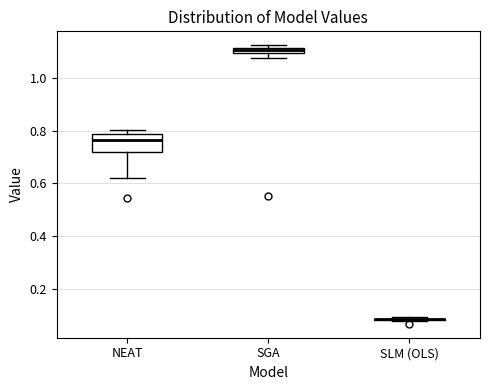

Comparing the boxes themselves (not the whiskers), which one is the tallest?

NEAT